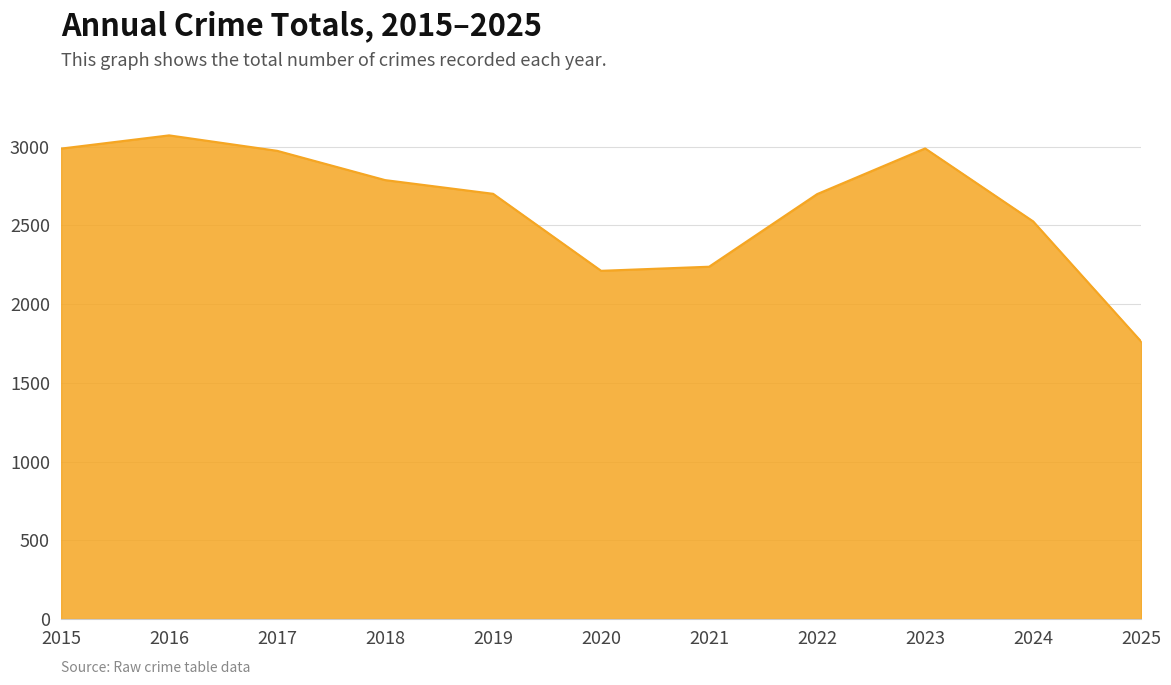

Which category has the highest value across all series?

2016